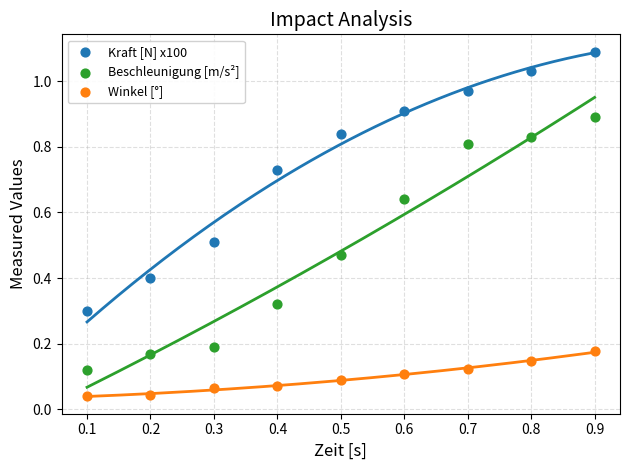

Which series reaches the minimum Y coordinate?

Winkel [°]